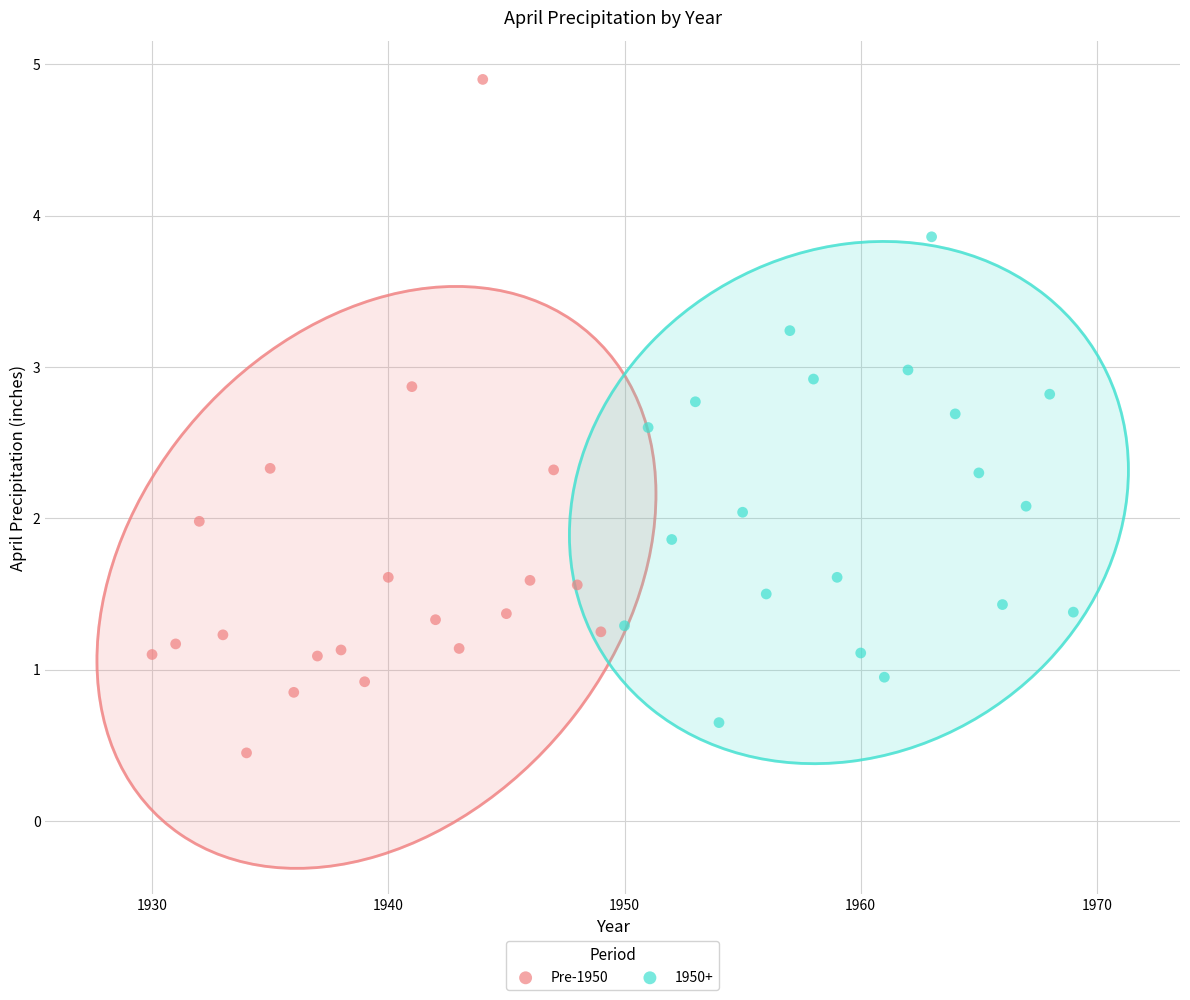

What are all the series names shown in the legend?

Pre-1950, 1950+